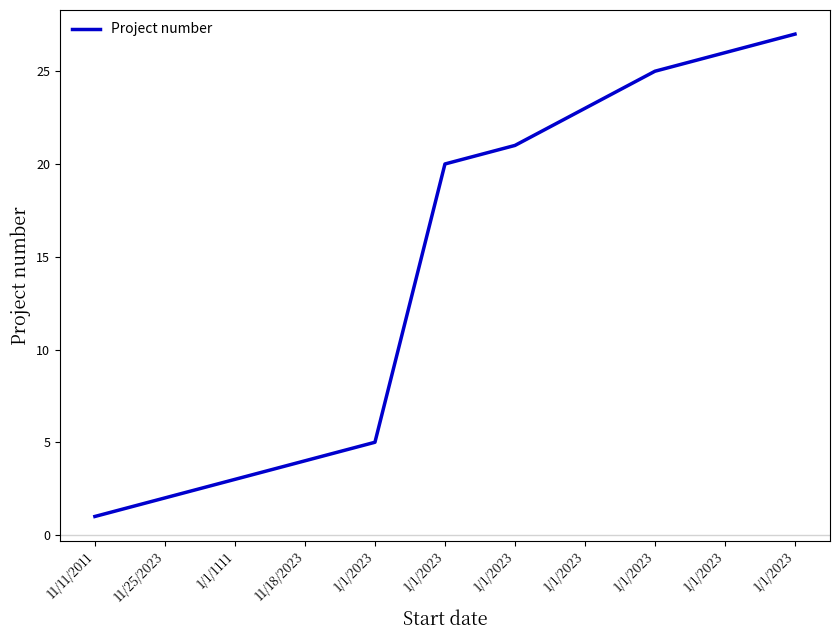

What is the change in value from 11/18/2023 to 1/1/2023?

+1